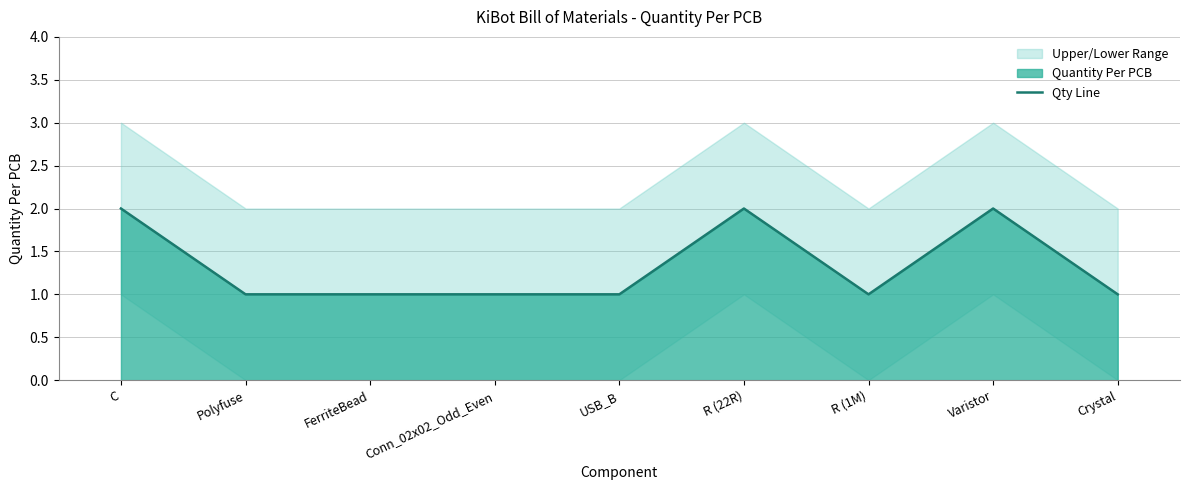

Does the chart display data point markers on the line(s)?

No